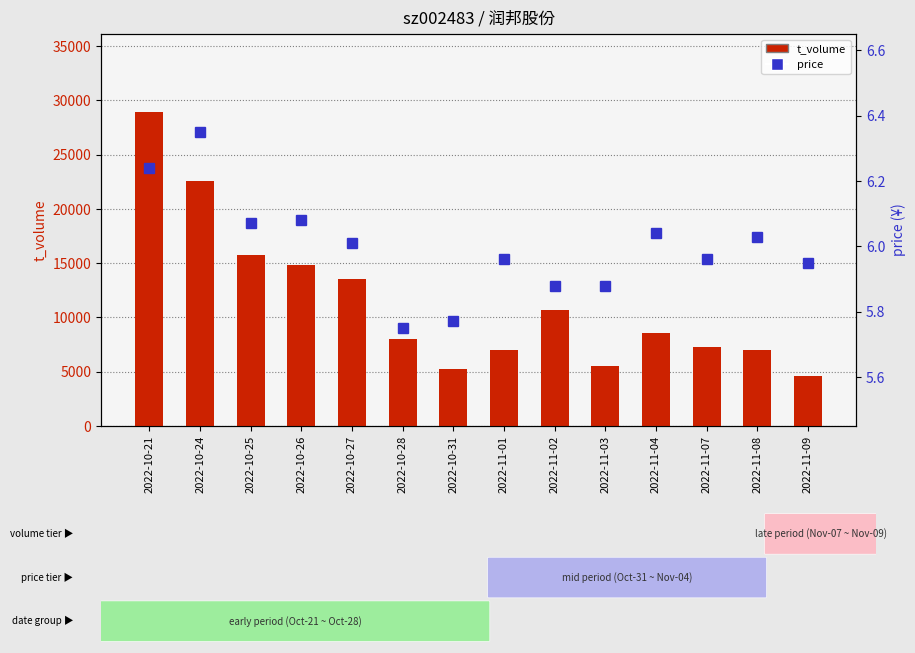

What is the total value across all series at 2022-11-07?

7305.0